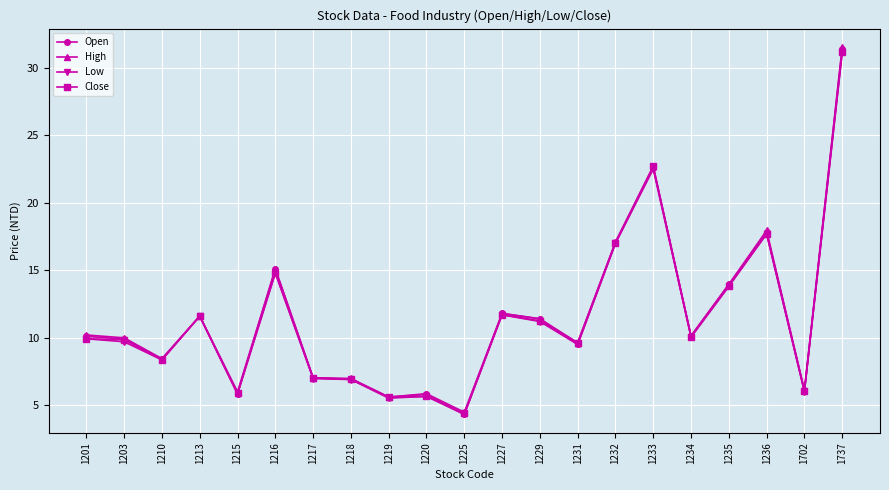

At which category does High reach its first local valley?

1210